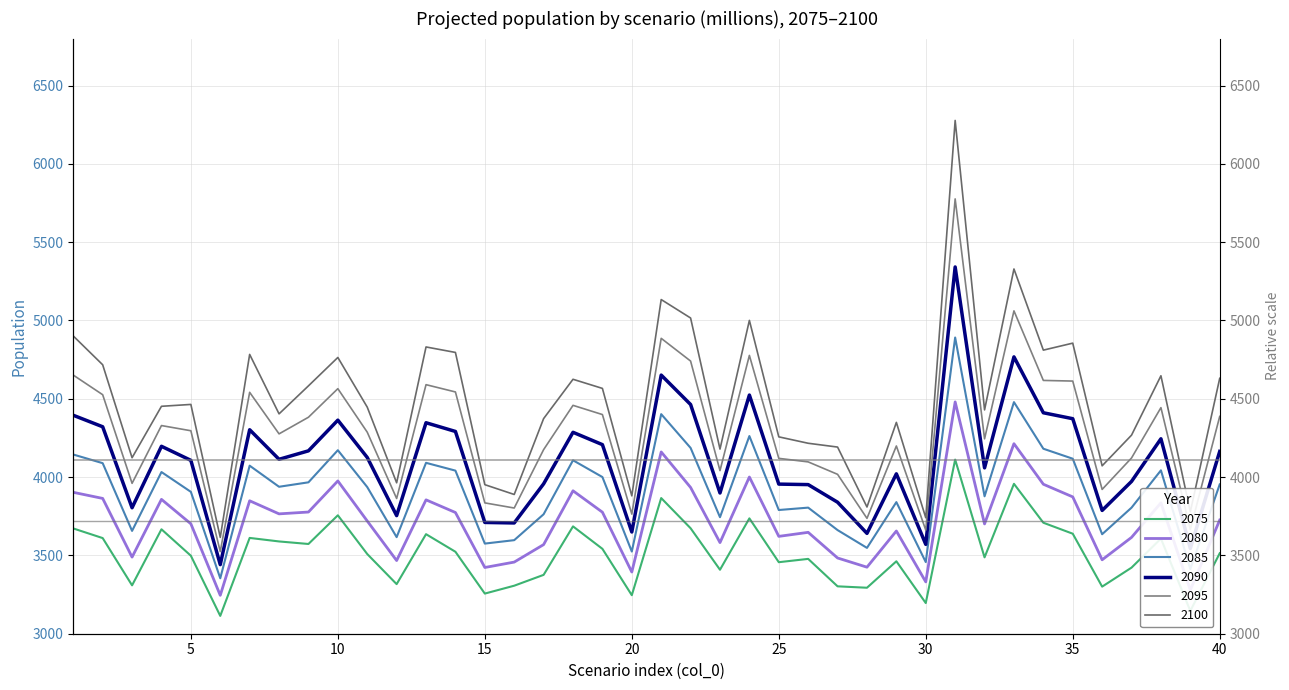

How many interior local peaks does the 2080 series have?

12